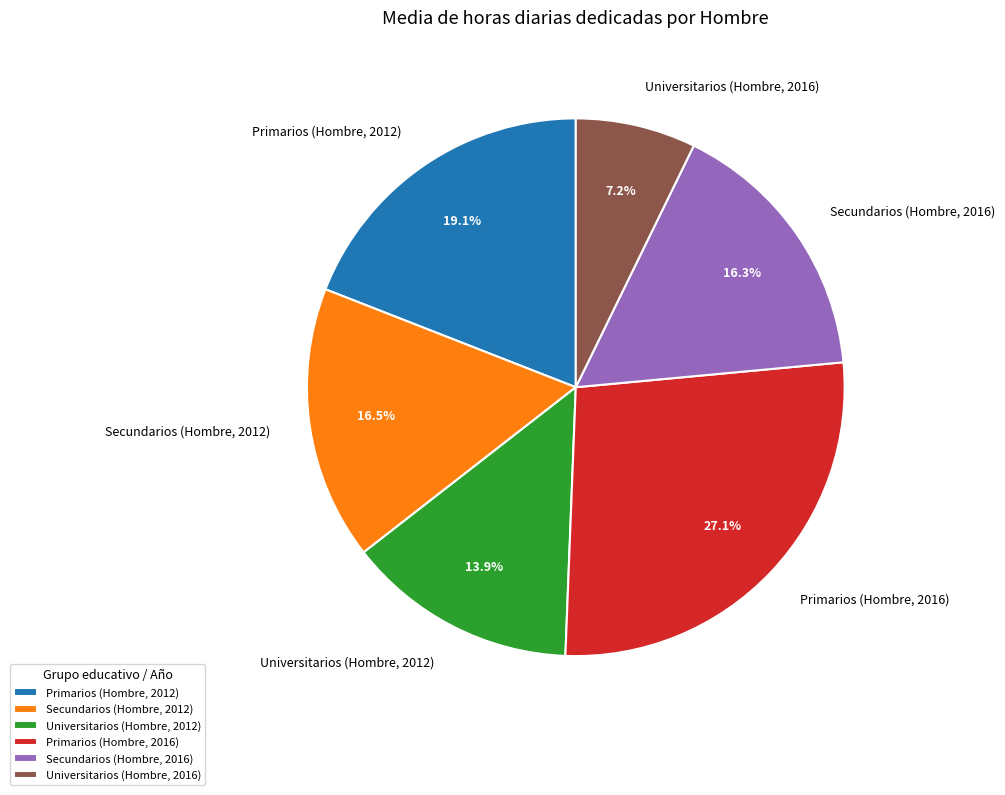

Is there a majority slice in this chart?

No